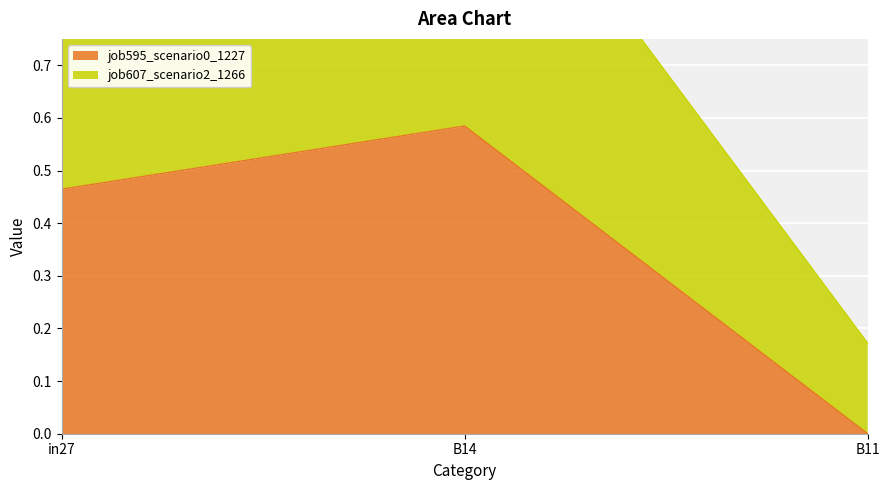

Which series has the largest range (max minus min)?

job607_scenario2_1266